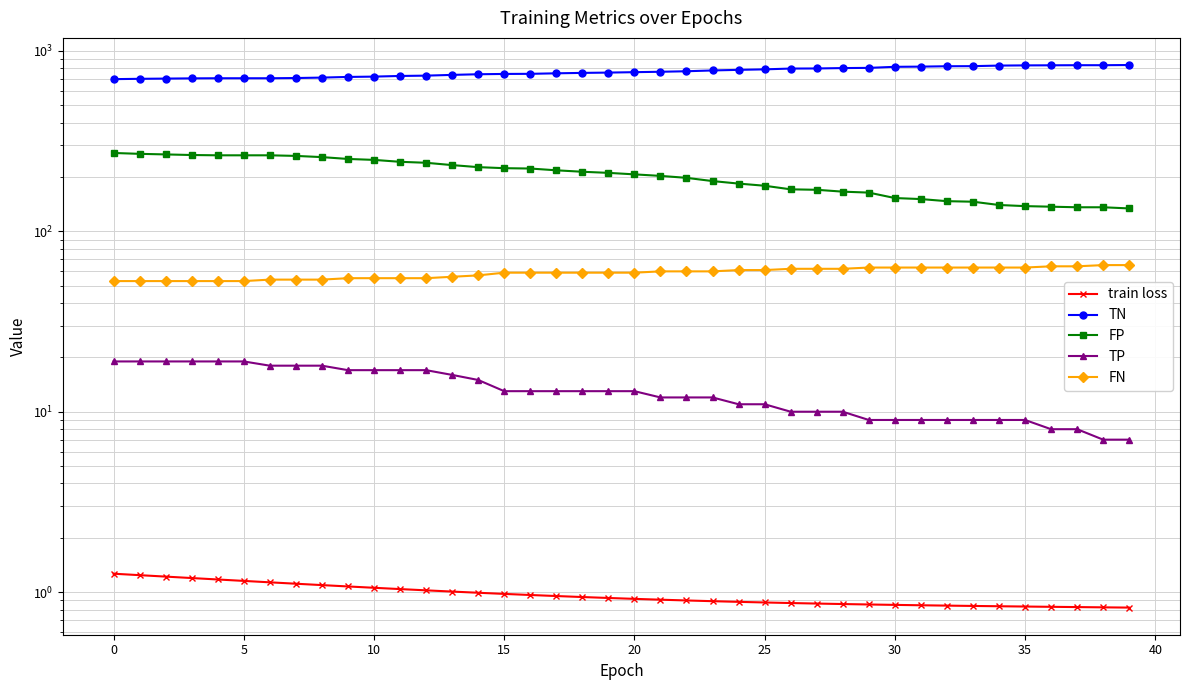

What is the approximate value of TP at 12?

17.0